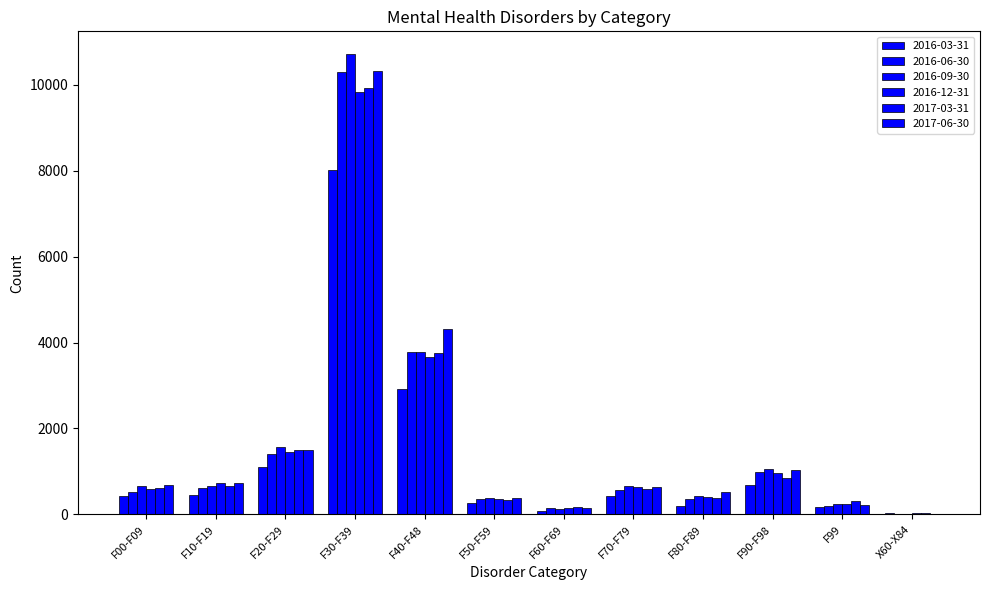

Which series changed the most between F40-F48 and X60-X84?

2017-06-30